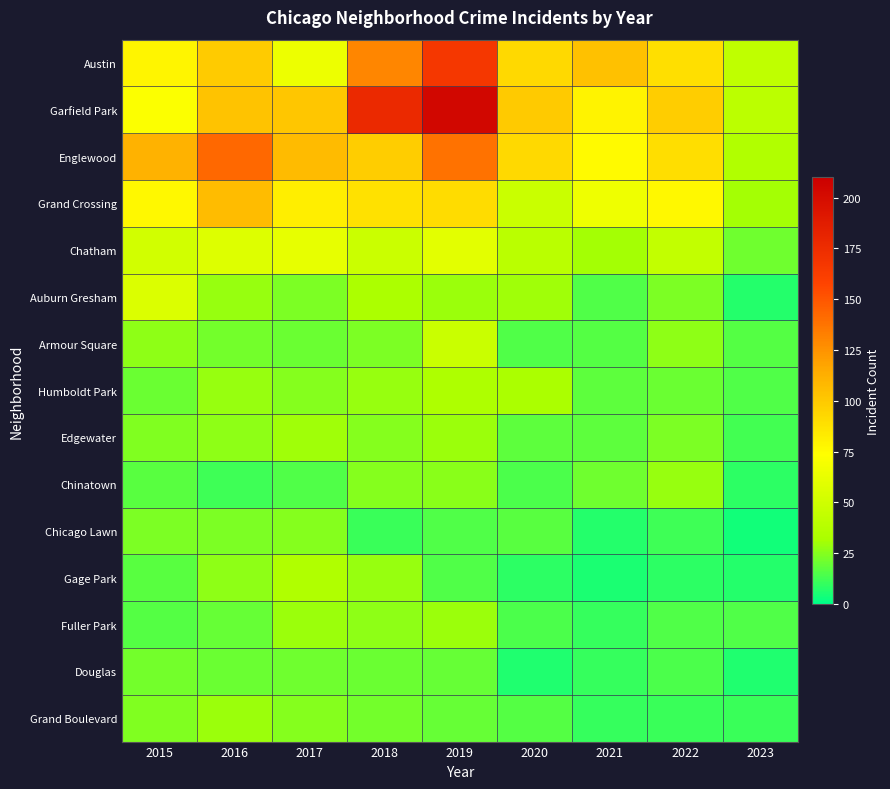

What is the greatest value displayed?

204